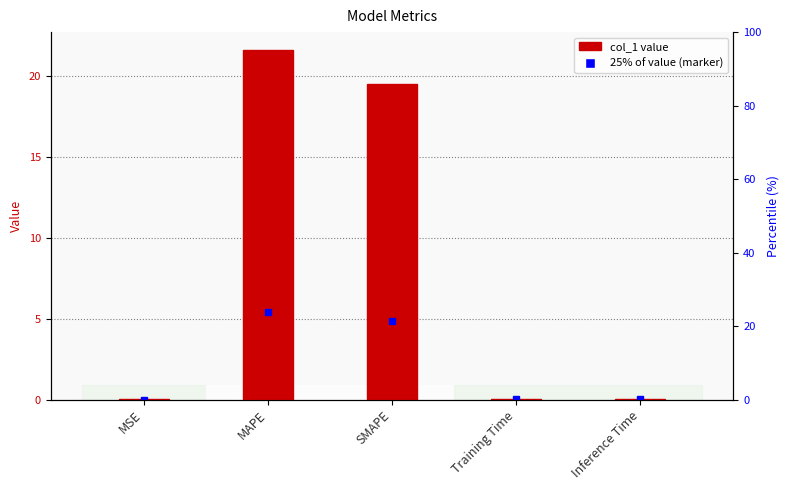

List the labels in order of value, largest first.

MAPE, SMAPE, Inference Time, Training Time, MSE